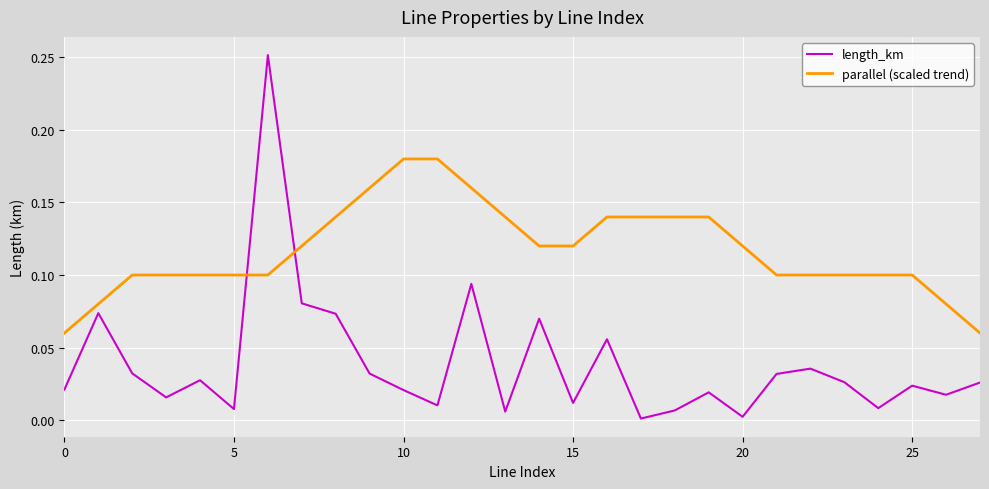

How many times do length_km and parallel (scaled trend) cross each other?

2